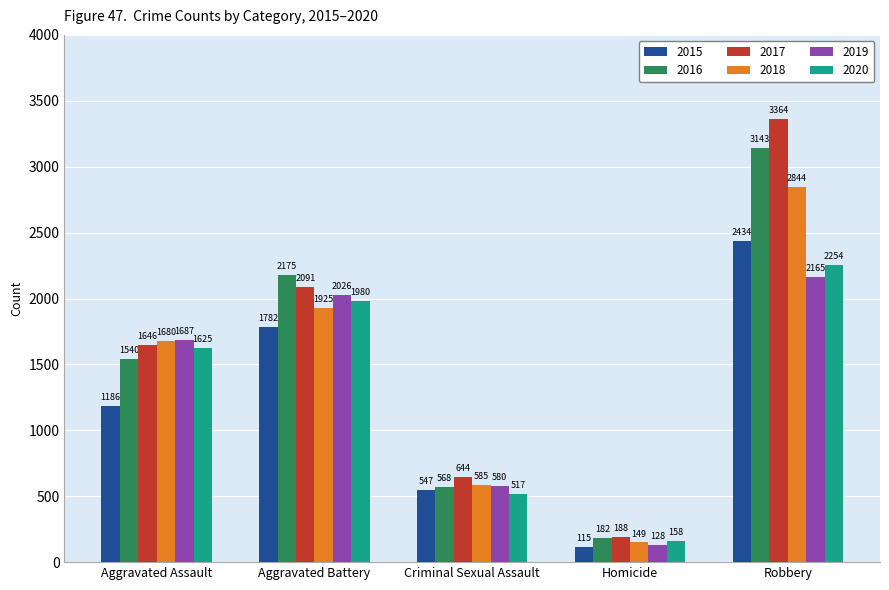

What is the approximate value of 2019 at Robbery?

2165